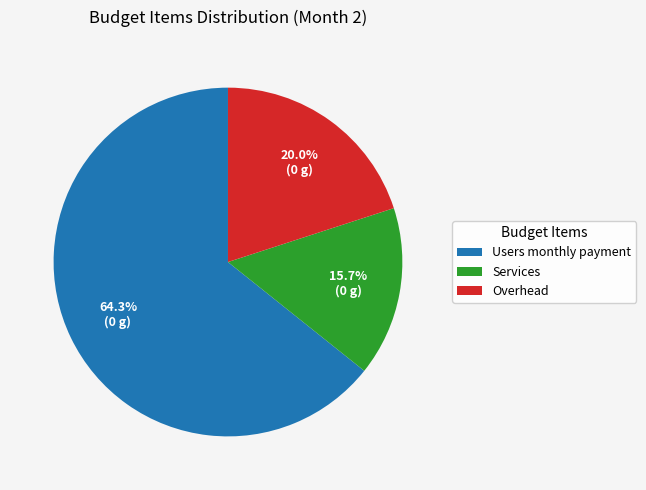

What percentage do Users monthly payment and Overhead together represent?

84.3%